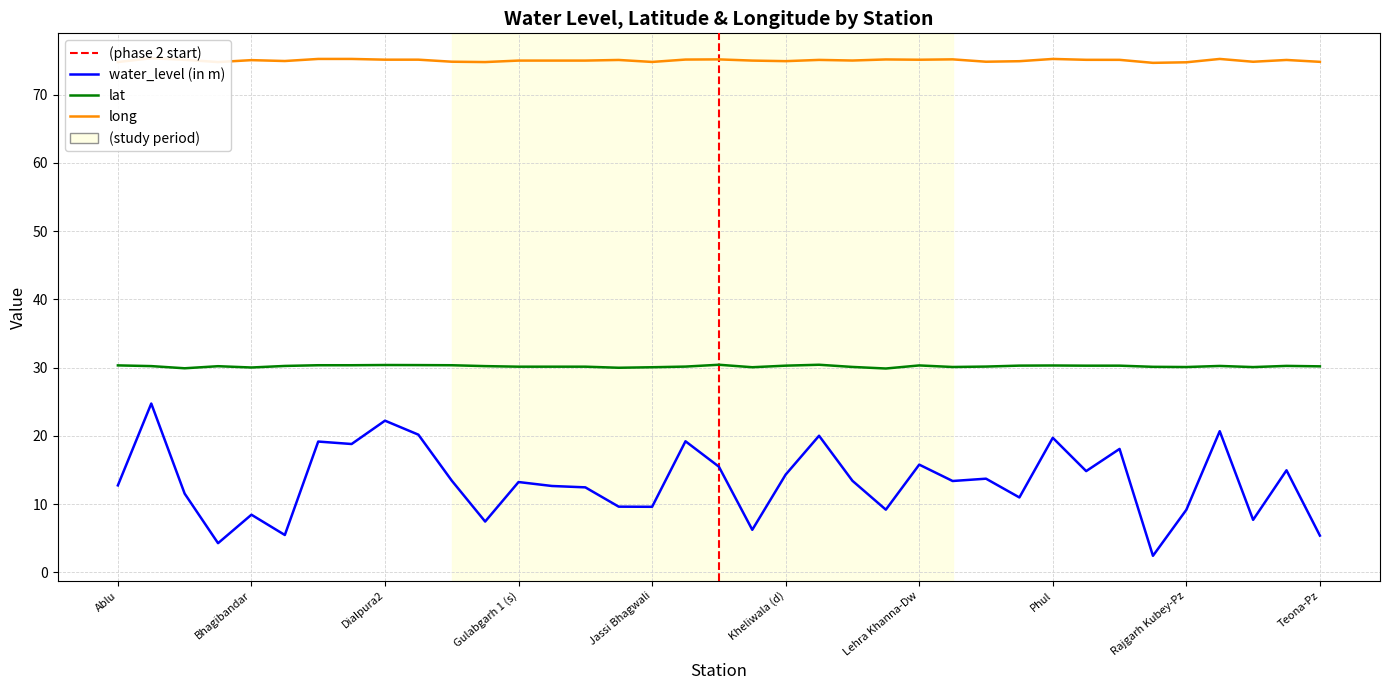

Which series has the largest total across all categories?

long